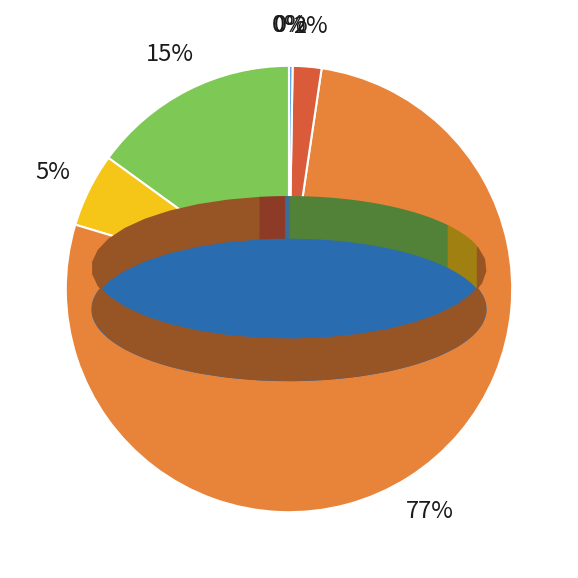

To the nearest percent, what is the average slice percentage?

17%